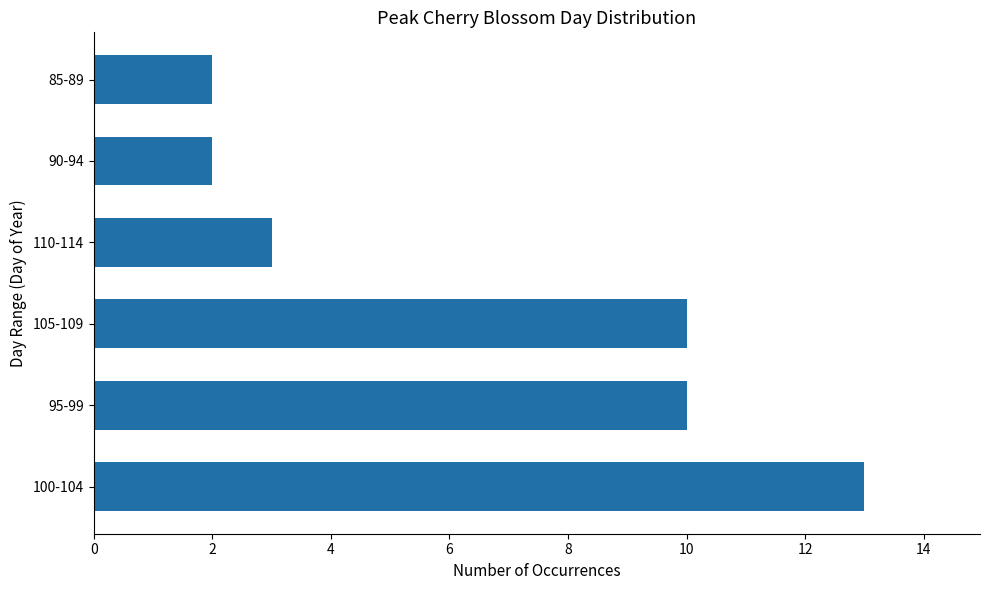

What is the greatest value displayed?

13